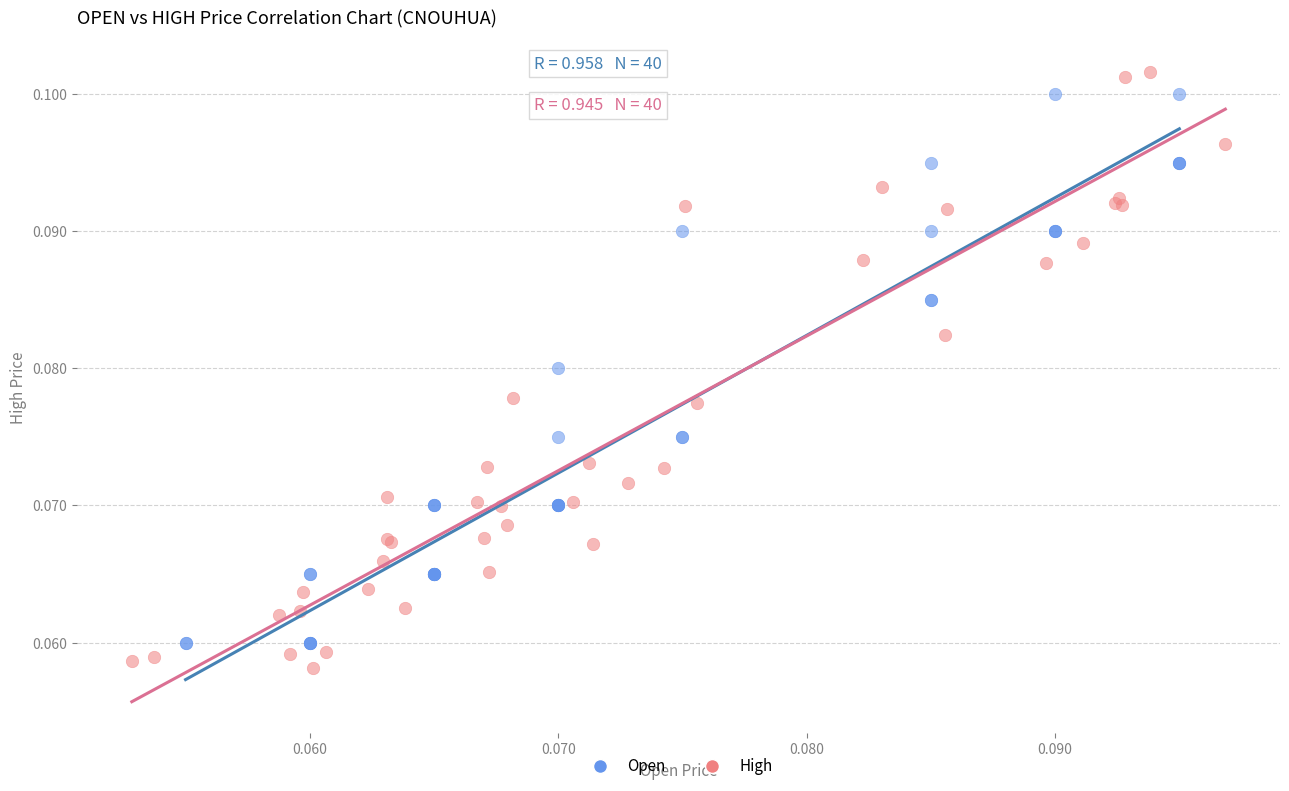

Which series has the largest Y range (max minus min)?

High